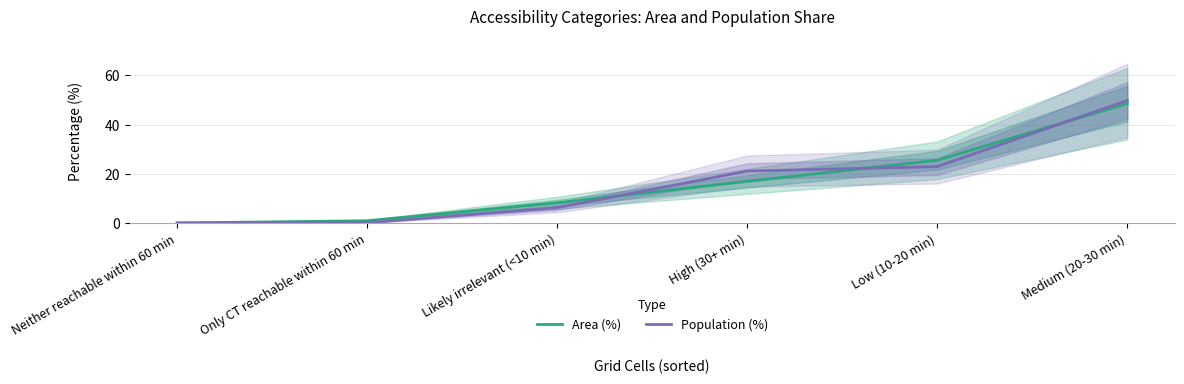

At which label is Area (%) closest to 24?

Low (10-20 min)